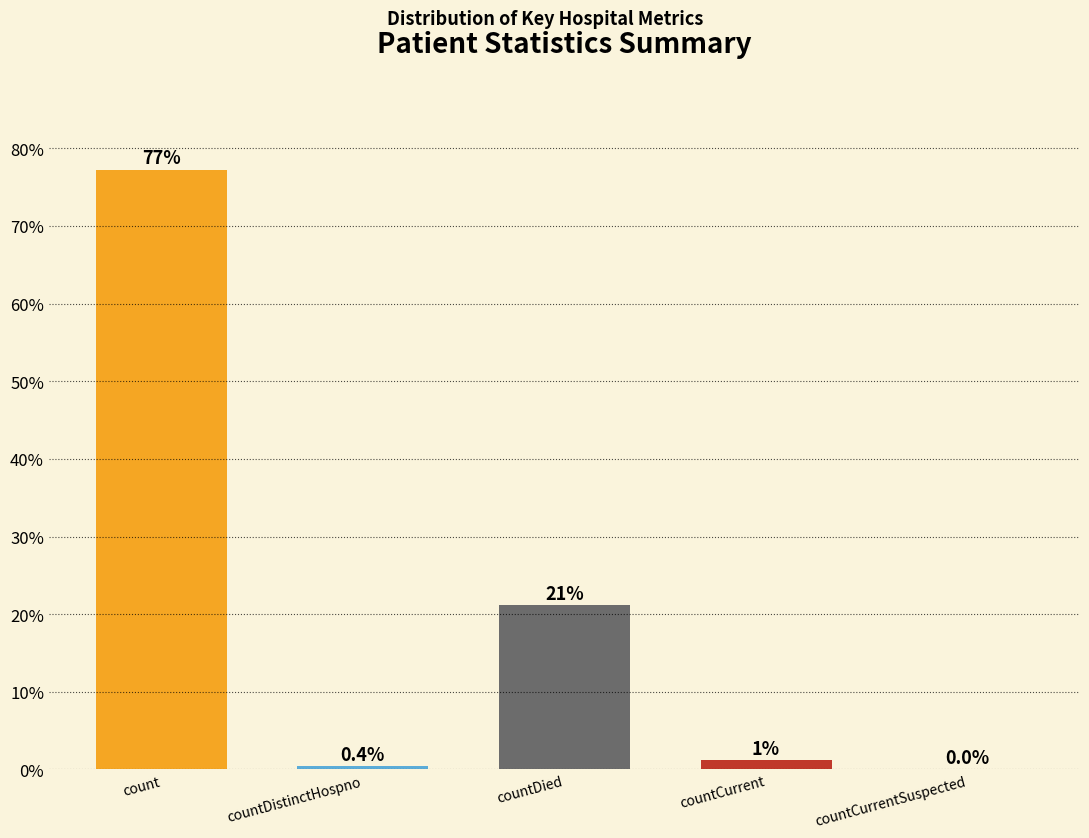

True or false: the data shows 0.4 at countDistinctHospno.

True